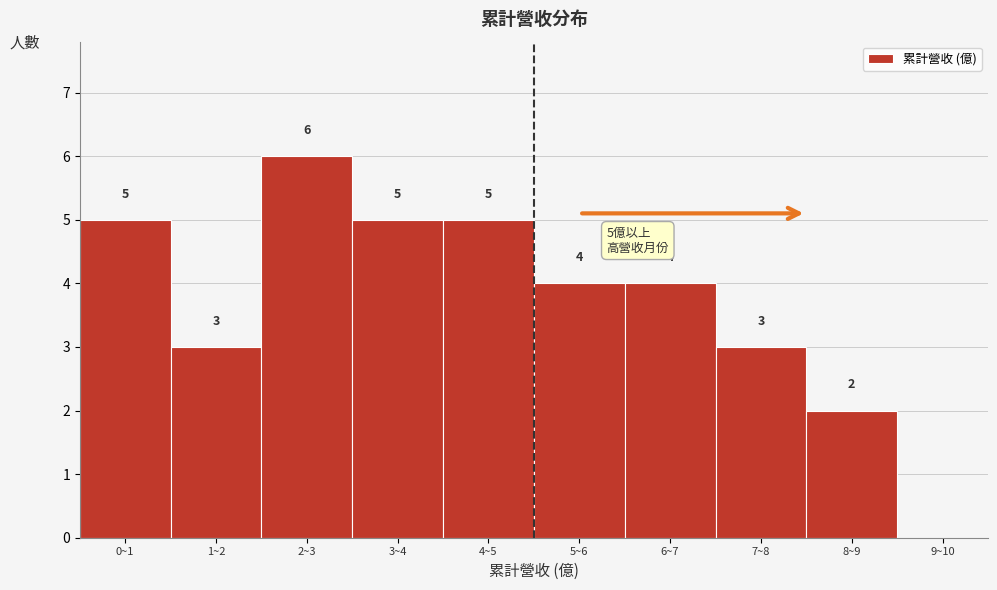

Reading right to left, what are all the values shown in this chart?

9~10=0	8~9=2	7~8=3	6~7=4	5~6=4	4~5=5	3~4=5	2~3=6	1~2=3	0~1=5